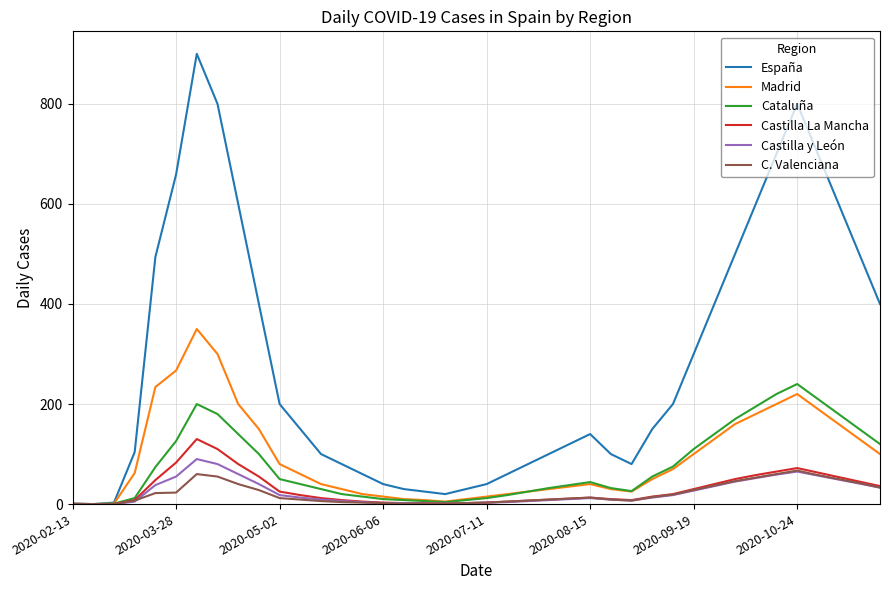

Which series has the largest range (max minus min)?

España